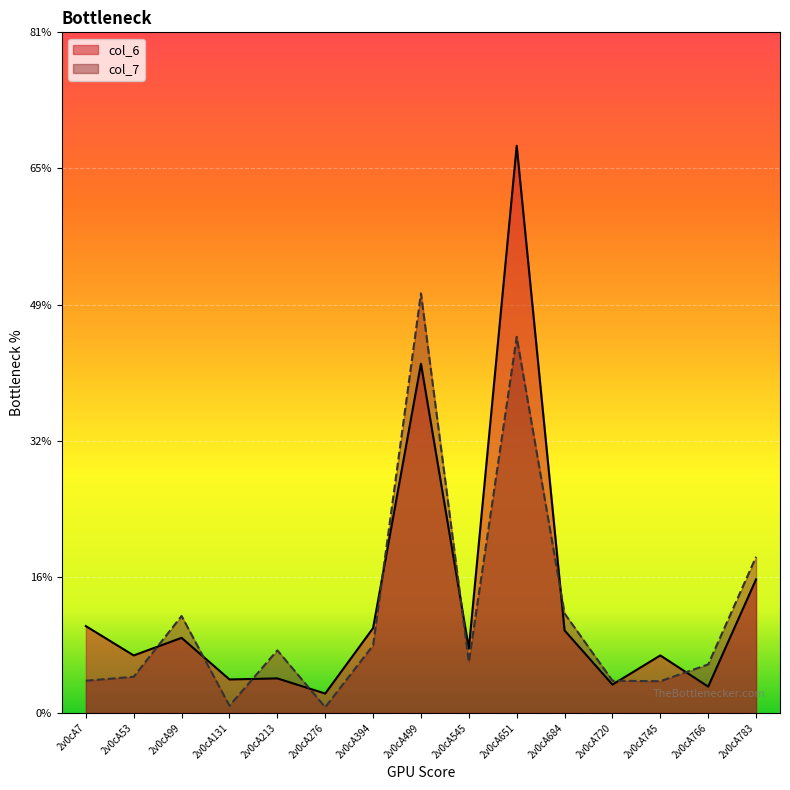

What is the value of the col_6 point at the 4th from the left?

4.0